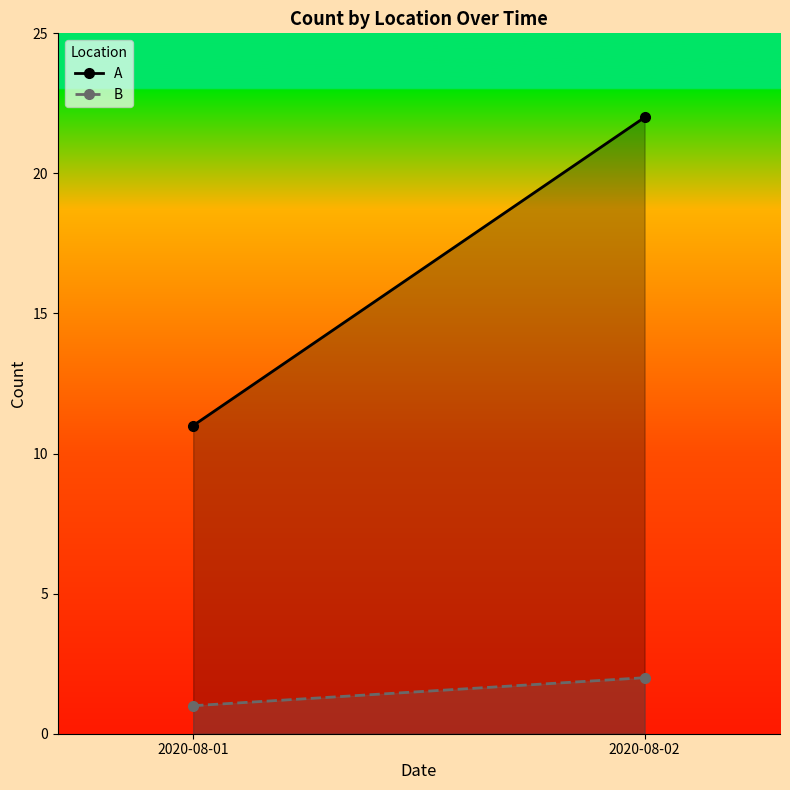

True or false: B has a value of 1 at 2020-08-01.

False